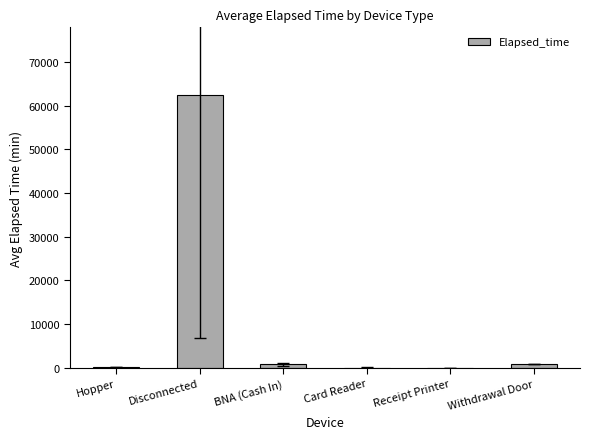

What is the greatest value displayed?

62332.5